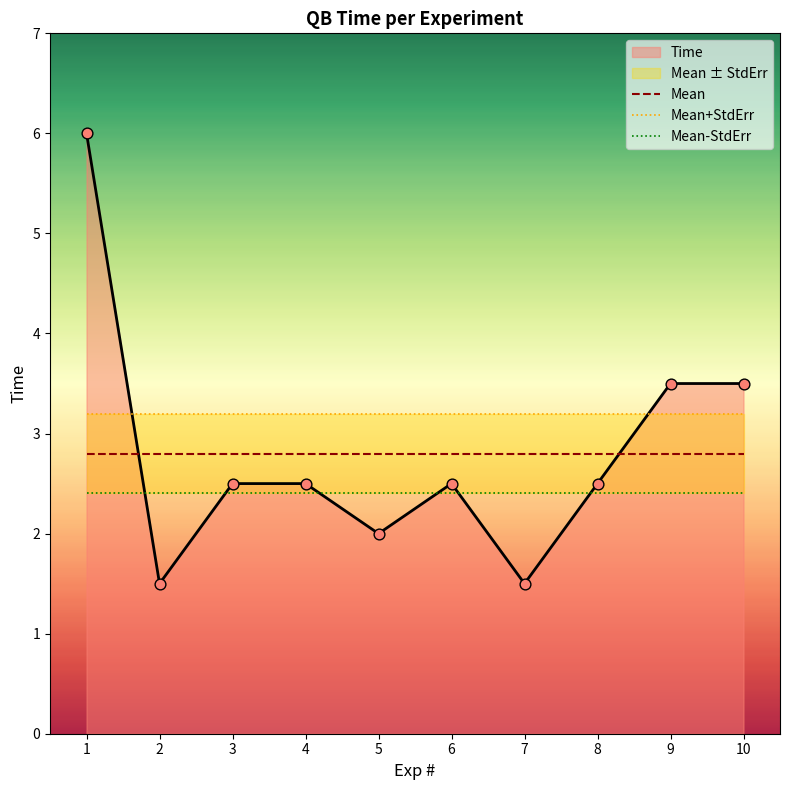

Which series has the largest total across all categories?

Mean+StdErr